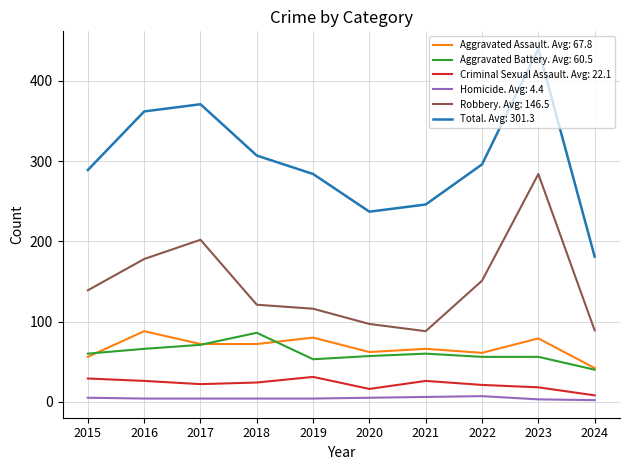

True or false: Aggravated Assault. Avg: 67.8 and Homicide. Avg: 4.4 cross at least once.

False